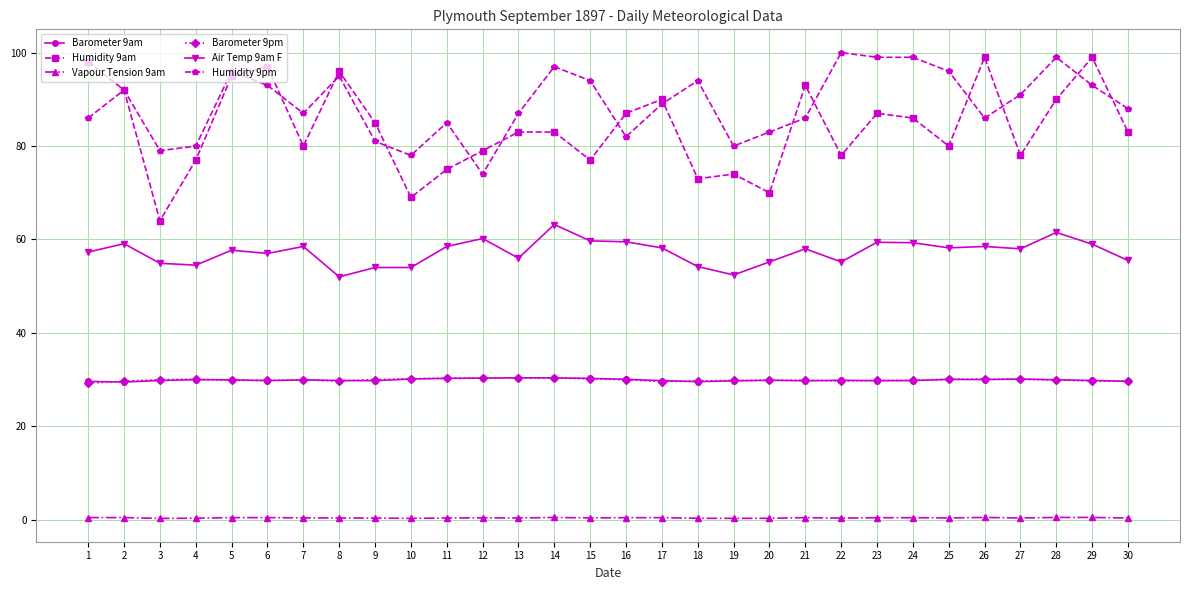

How many lines are shown in the chart?

6